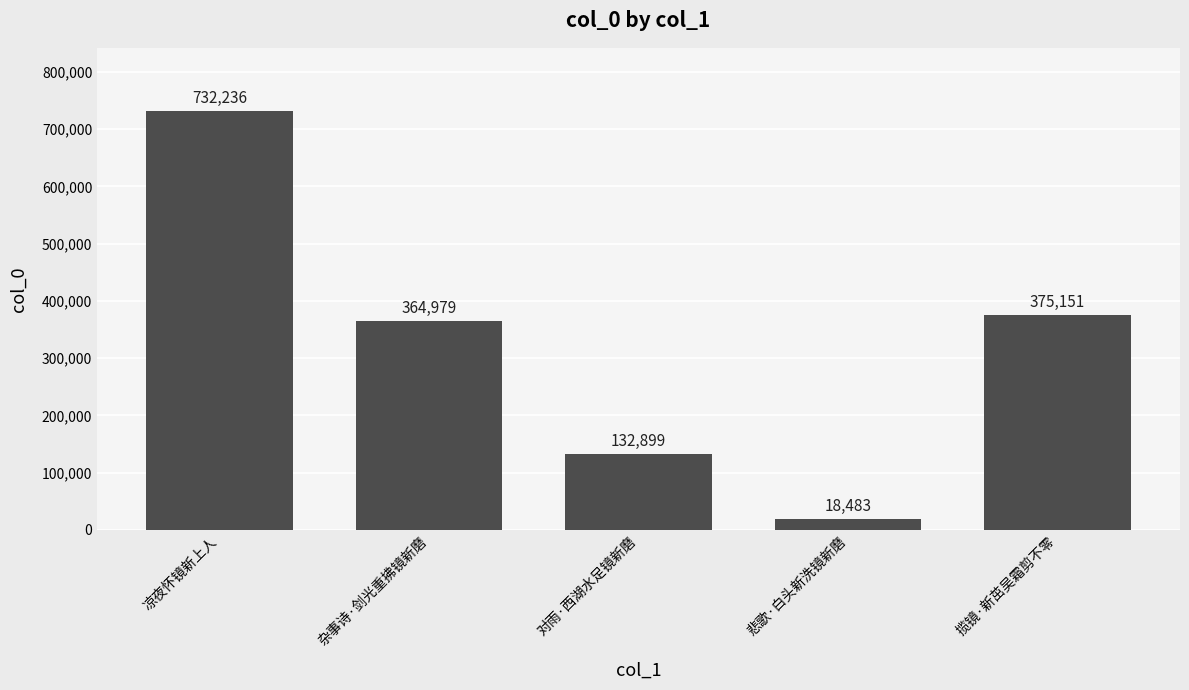

Reading left to right, list all the values displayed in this chart.

凉夜怀镜新上人=732236	杂事诗·剑光重拂镜新磨=364979	对雨·西湖水足镜新磨=132899	悲歌·白头新洗镜新磨=18483	揽镜·新茁吴霜剪不零=375151